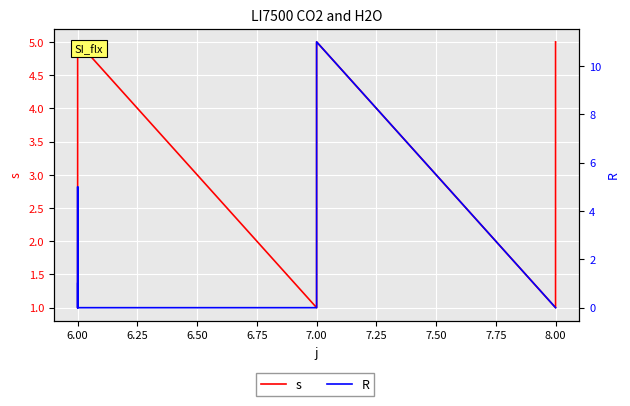

Rank the series at 8.00 from lowest to highest value.

R, s